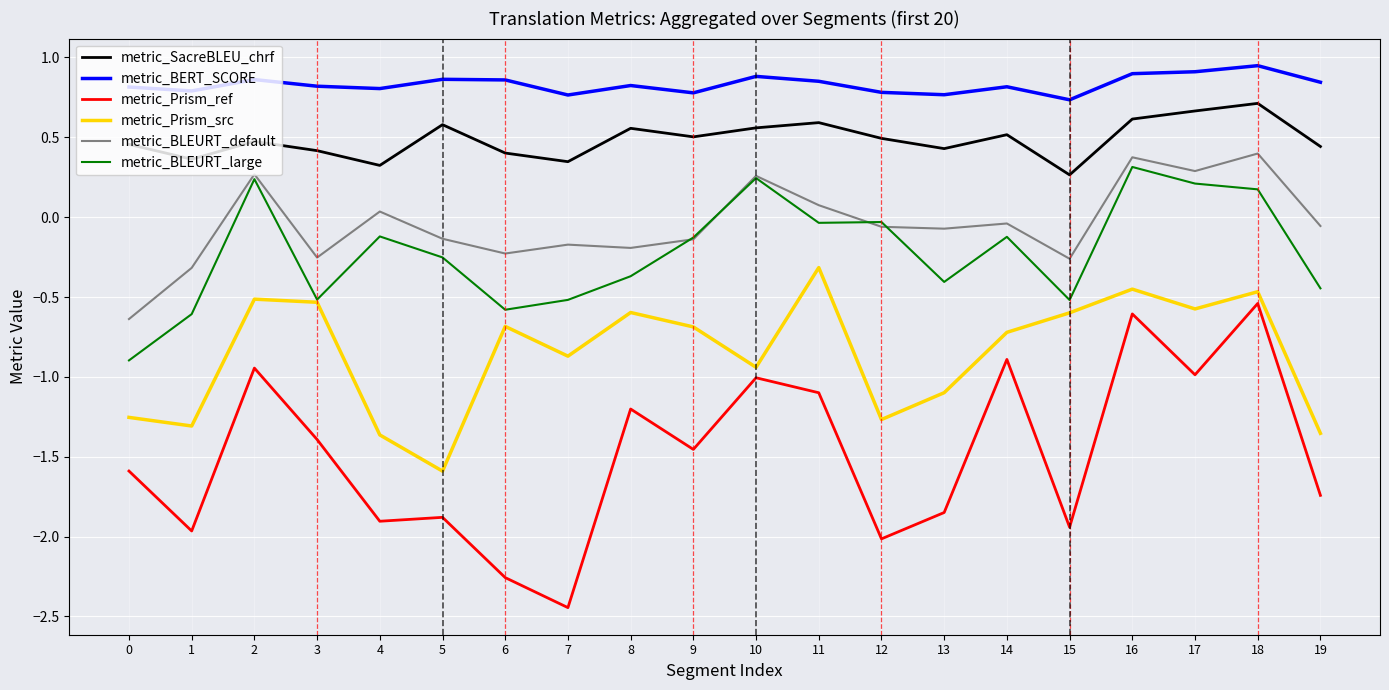

True or false: metric_BERT_SCORE and metric_BLEURT_large cross at least once.

False